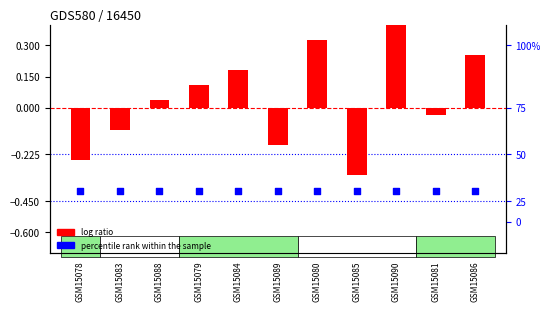

Which series contains the lowest Y value?

percentile rank within the sample